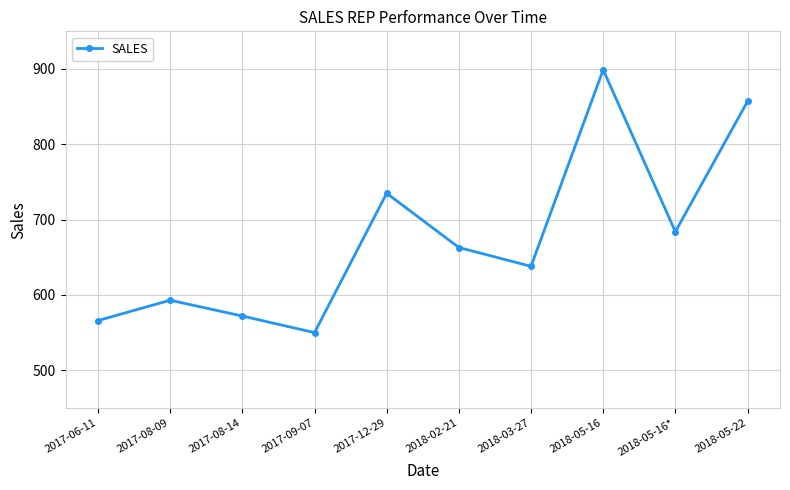

Does the chart have visible grid lines?

Yes